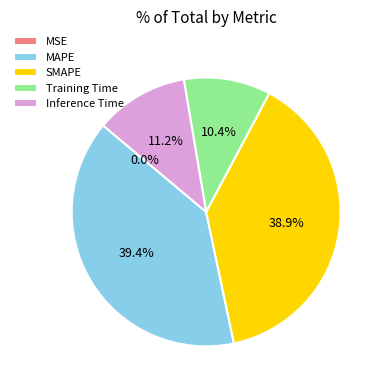

Is Inference Time the majority of the pie?

No